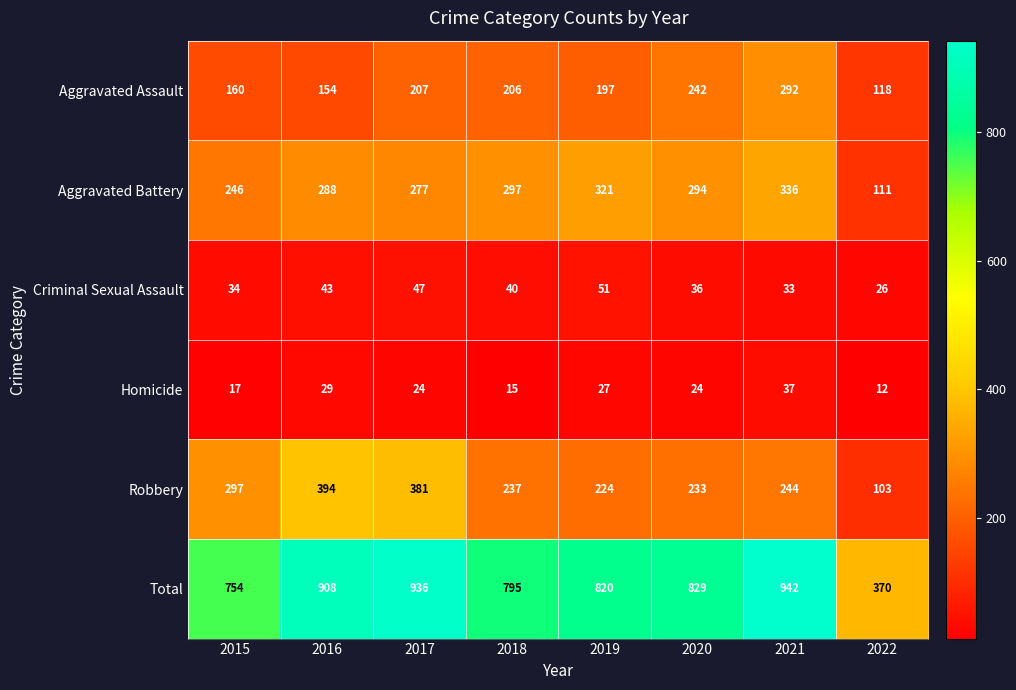

What is the lowest value of the Aggravated Battery series?

111